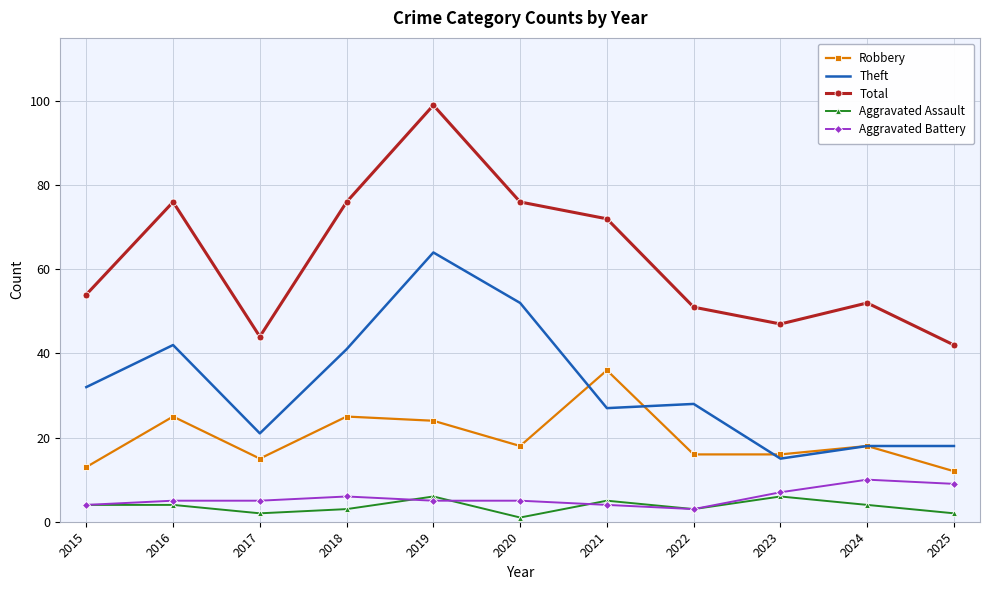

Where is Theft nearest to the value 39?

2018